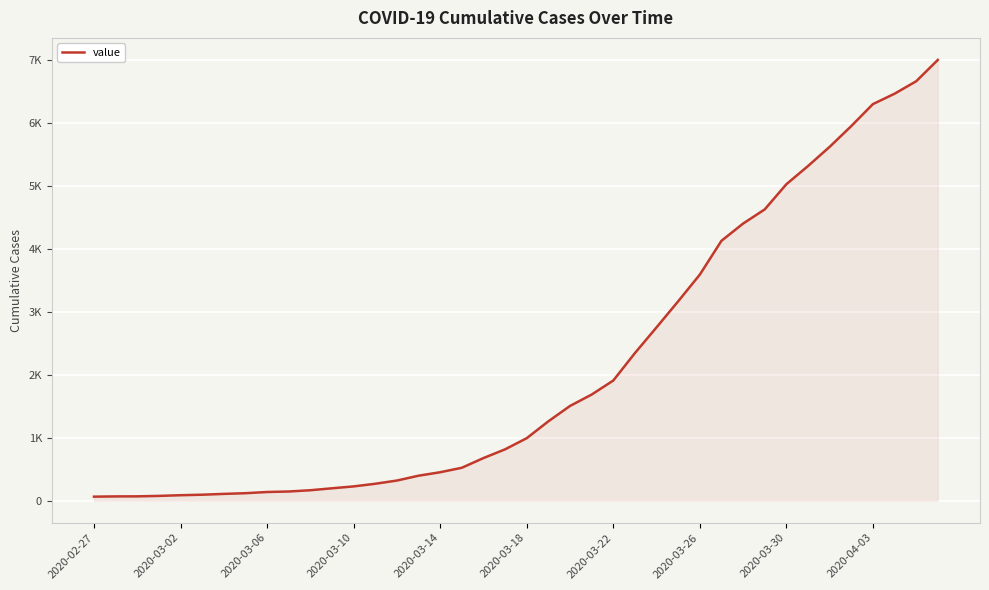

What is the greatest value displayed?

7003